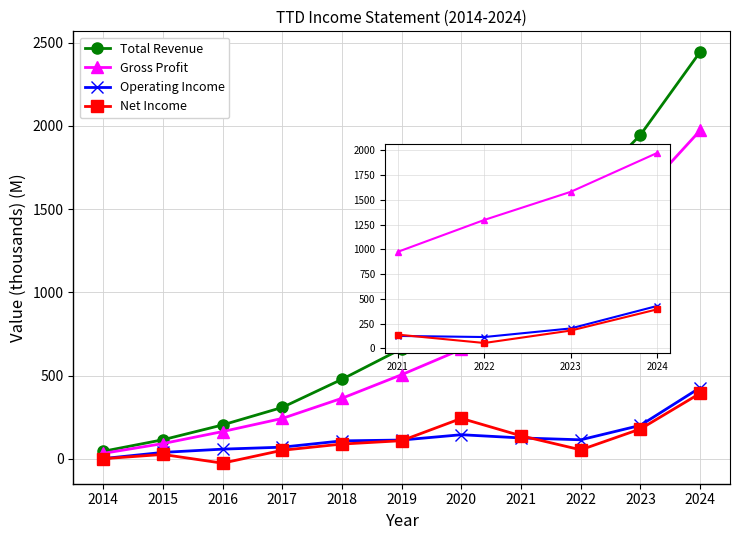

Reading left to right, transcribe all the data shown in this chart.

Total Revenue: 2014=44.5	2015=113.8	2016=202.9	2017=308.2	2018=477.3	2019=661.1	2020=836.0	2021=1196.5	2022=1577.8	2023=1946.1	2024=2444.8
Gross Profit: 2014=32.0	2015=90.9	2016=163.1	2017=242.0	2018=363.2	2019=504.9	2020=657.2	2021=974.9	2022=1296.7	2023=1580.5	2024=1972.8
Operating Income: 2014=0.8	2015=38.0	2016=57.5	2017=69.4	2018=107.3	2019=112.2	2020=144.2	2021=124.8	2022=113.7	2023=200.5	2024=427.2
Net Income: 2014=0.0	2015=25.7	2016=-26.7	2017=50.8	2018=88.1	2019=108.3	2020=242.3	2021=137.8	2022=53.4	2023=178.9	2024=393.1